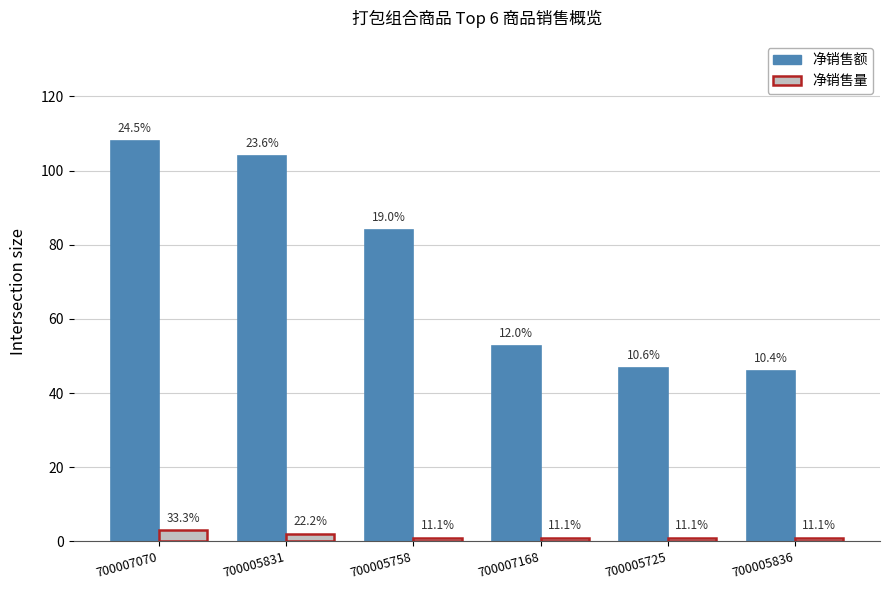

Between 700007168 and 700005836, which series saw the biggest shift?

净销售额